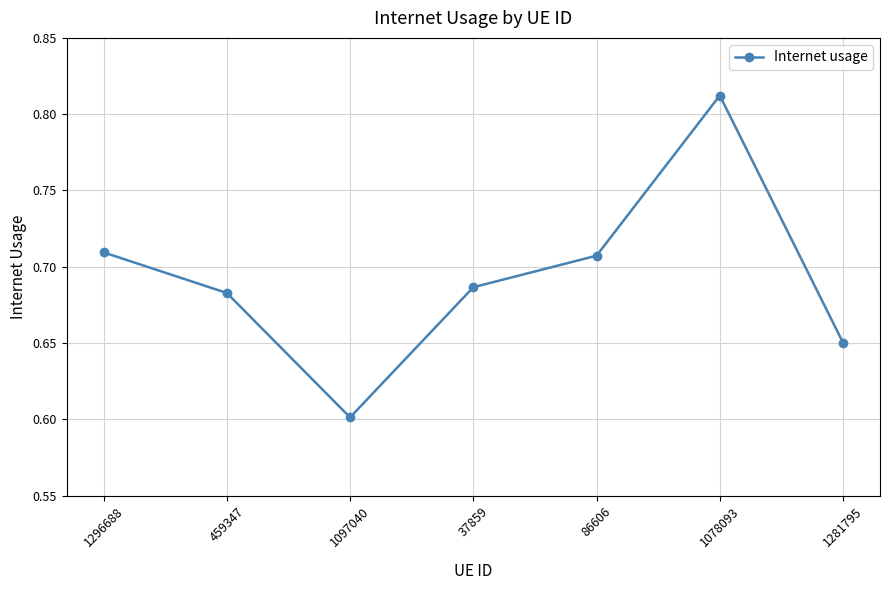

What is the smallest value displayed?

0.6